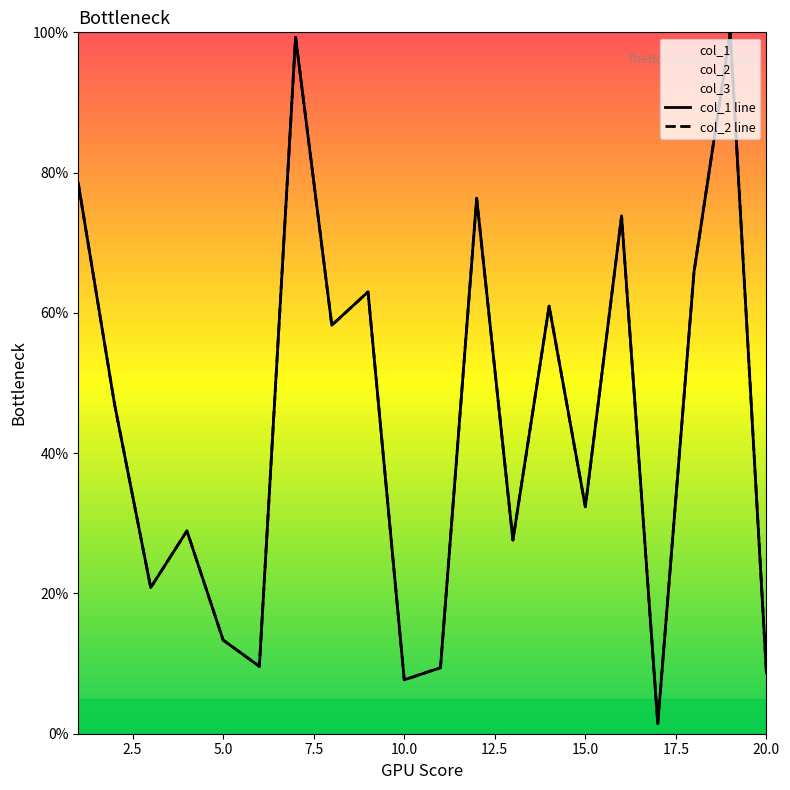

What is the value of the col_1 line point at the 10th from the left?

7.7